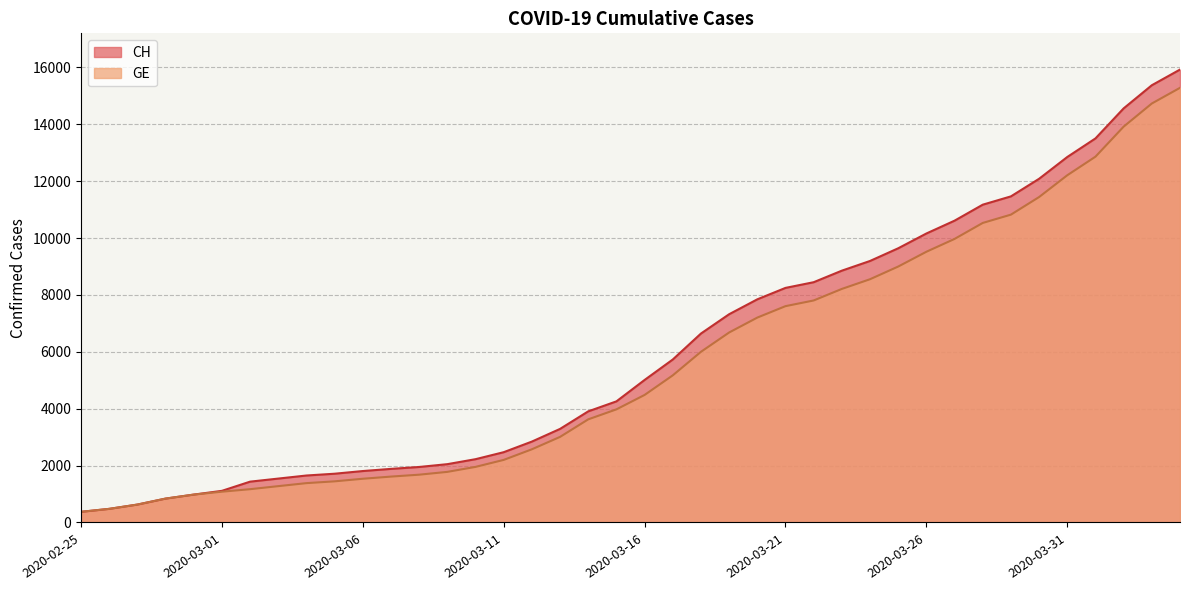

Which label corresponds to the smallest value in the chart?

2020-02-25